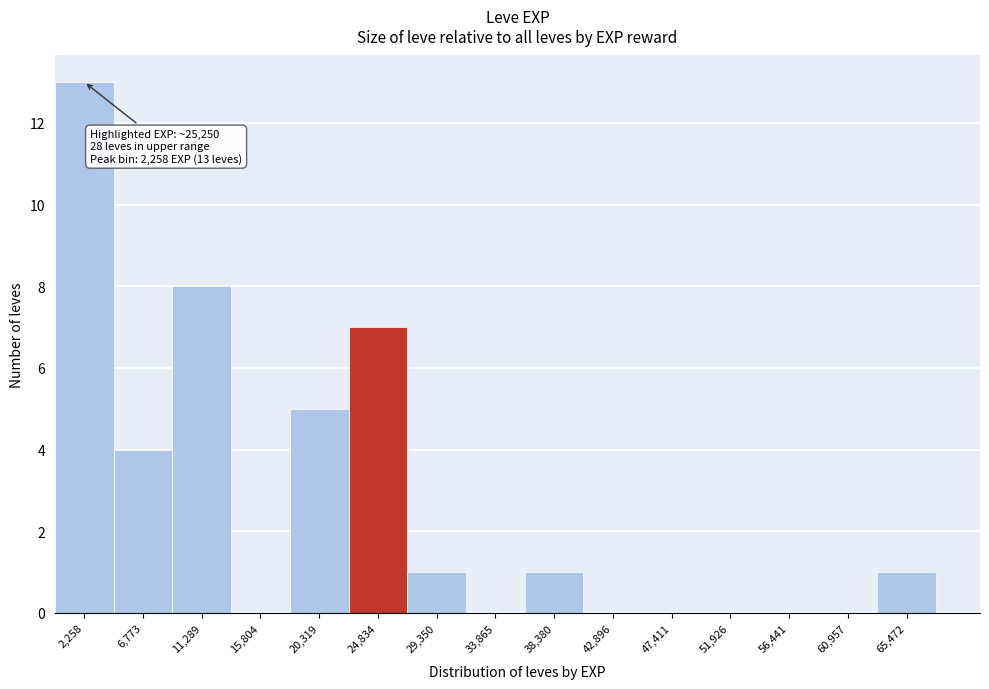

Which range on the x-axis has the tallest bar?

0 to 4500